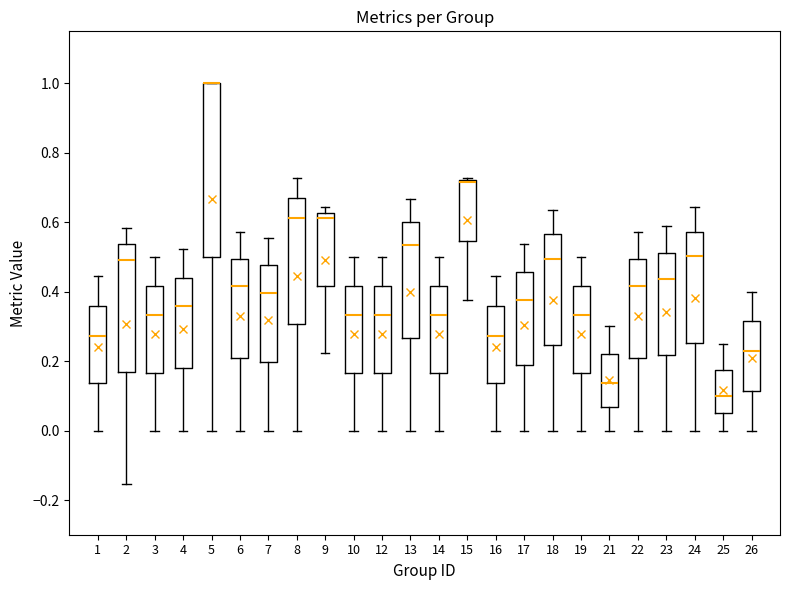

Reading left to right, read every box against the y-axis: the position of its median line, the range the box covers, and the ends of its whiskers. The values are not printed on the chart, so give them approximately, as read against the axis.

1: median 0.28, box 0.14 to 0.36, whiskers 0.00 to 0.44
2: median 0.50, box 0.16 to 0.54, whiskers -0.16 to 0.58
3: median 0.34, box 0.16 to 0.42, whiskers 0.00 to 0.50
4: median 0.36, box 0.18 to 0.44, whiskers 0.00 to 0.52
5: median 1.00 (drawn on the box's upper edge), box 0.50 to 1.00, whiskers 0.00 to 1.00
6: median 0.42, box 0.20 to 0.50, whiskers 0.00 to 0.58
7: median 0.40, box 0.20 to 0.48, whiskers 0.00 to 0.56
8: median 0.62, box 0.30 to 0.66, whiskers 0.00 to 0.72
9: median 0.62 (just below the box's upper edge), box 0.42 to 0.62, whiskers 0.22 to 0.64
10: median 0.34, box 0.16 to 0.42, whiskers 0.00 to 0.50
12: median 0.34, box 0.16 to 0.42, whiskers 0.00 to 0.50
13: median 0.54, box 0.26 to 0.60, whiskers 0.00 to 0.66
14: median 0.34, box 0.16 to 0.42, whiskers 0.00 to 0.50
15: median 0.72 (drawn on the box's upper edge), box 0.54 to 0.72, whiskers 0.38 to 0.72
16: median 0.28, box 0.14 to 0.36, whiskers 0.00 to 0.44
17: median 0.38, box 0.18 to 0.46, whiskers 0.00 to 0.54
18: median 0.50, box 0.24 to 0.56, whiskers 0.00 to 0.64
19: median 0.34, box 0.16 to 0.42, whiskers 0.00 to 0.50
21: median 0.14, box 0.06 to 0.22, whiskers 0.00 to 0.30
22: median 0.42, box 0.20 to 0.50, whiskers 0.00 to 0.58
23: median 0.44, box 0.22 to 0.52, whiskers 0.00 to 0.58
24: median 0.50, box 0.26 to 0.58, whiskers 0.00 to 0.64
25: median 0.10, box 0.06 to 0.18, whiskers 0.00 to 0.26
26: median 0.22, box 0.12 to 0.32, whiskers 0.00 to 0.40